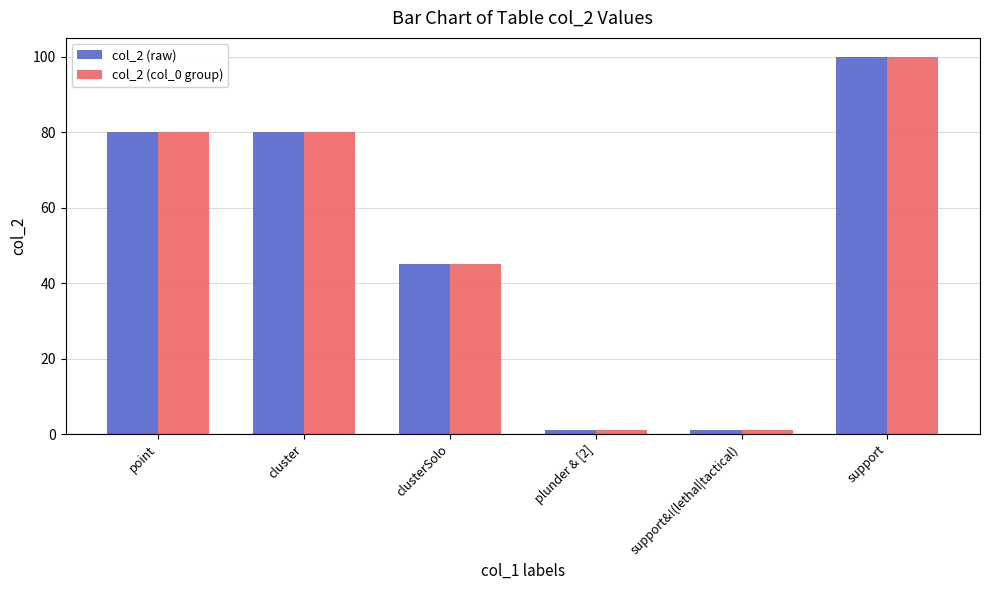

Reading left to right, what are all the values shown in this chart?

col_2 (raw): 80	80	45	1	1	100
col_2 (col_0 group): 80	80	45	1	1	100